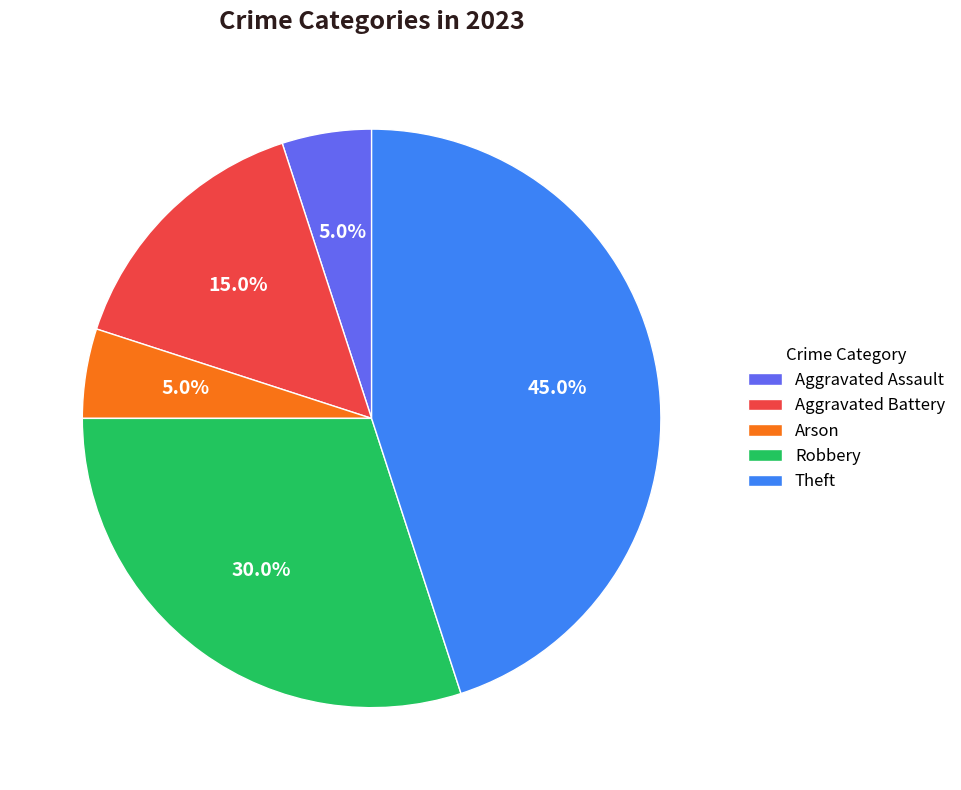

To the nearest percent, what percentage of the pie is Arson?

5%